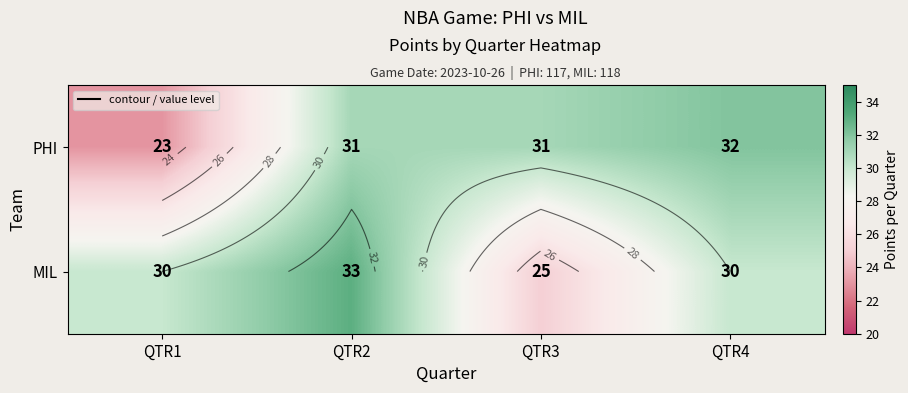

What is the total value across all series at QTR1?

53